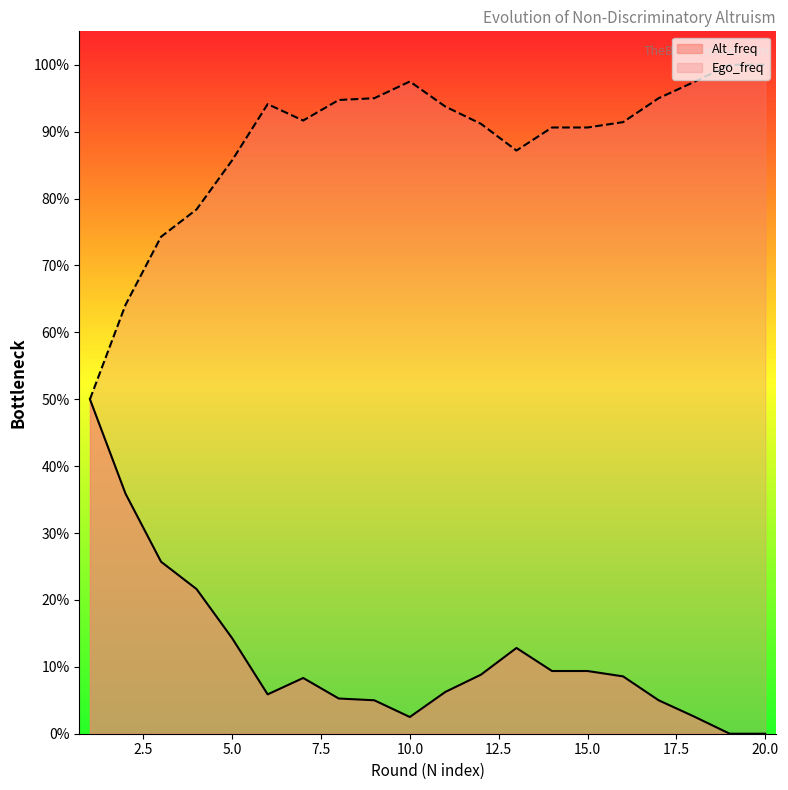

List the labels in order of Alt_freq value, largest first.

1, 2, 3, 4, 5, 13, 14, 15, 12, 16, 7, 11, 6, 8, 9, 17, 18, 10, 19, 20